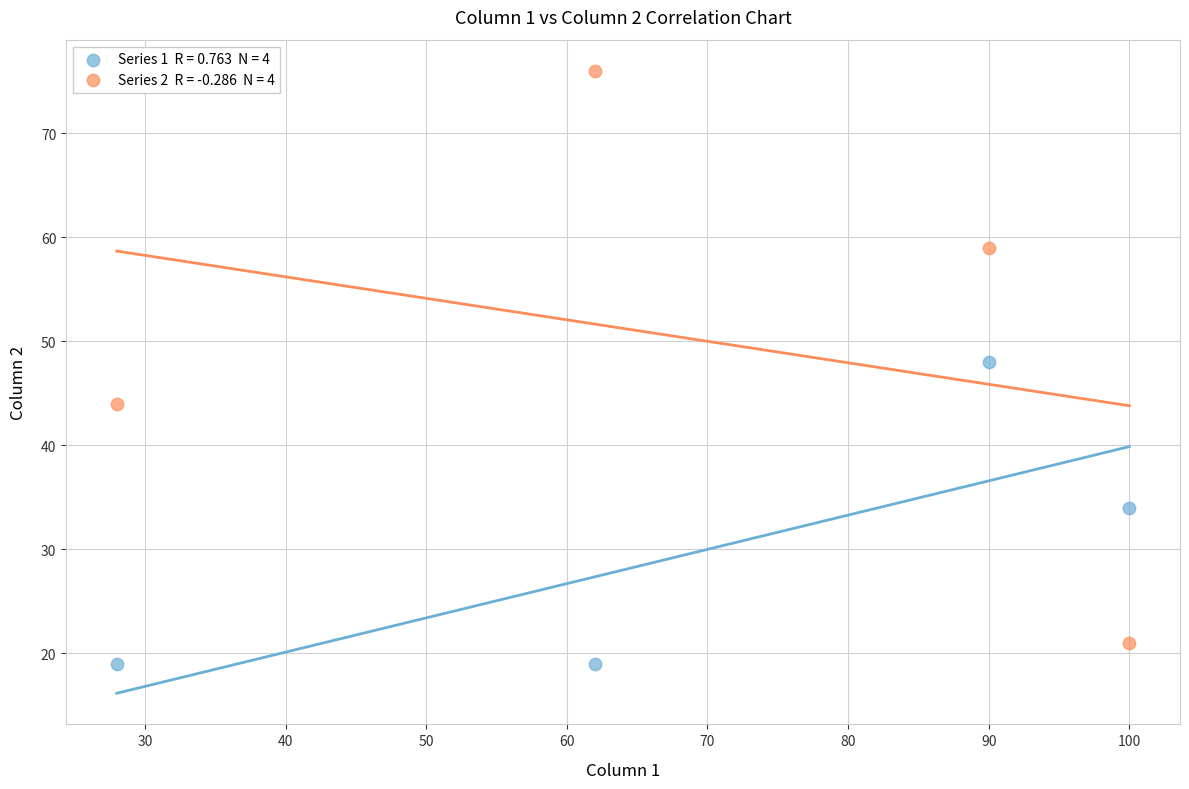

Across all data points, what is the range of Y values (max minus min)?

57